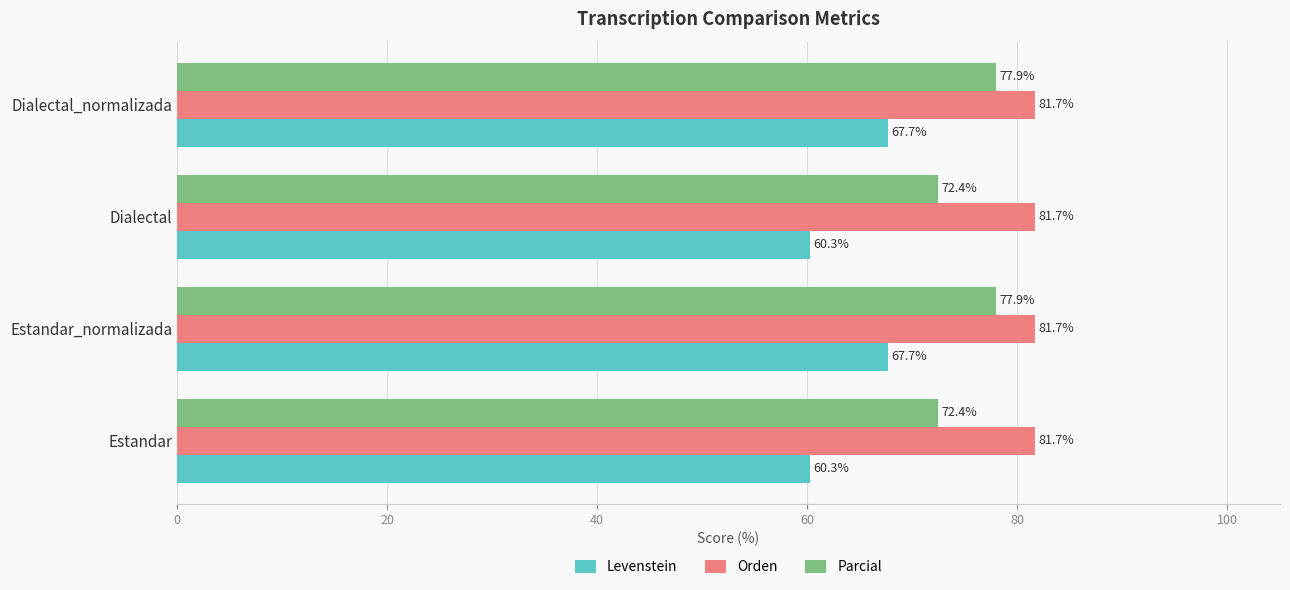

What is the sum of all Parcial values?

300.8